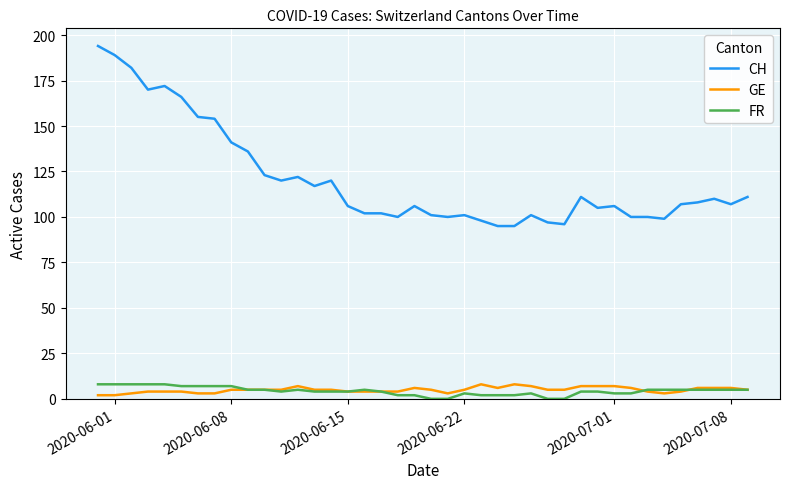

Which series has the largest total across all categories?

CH